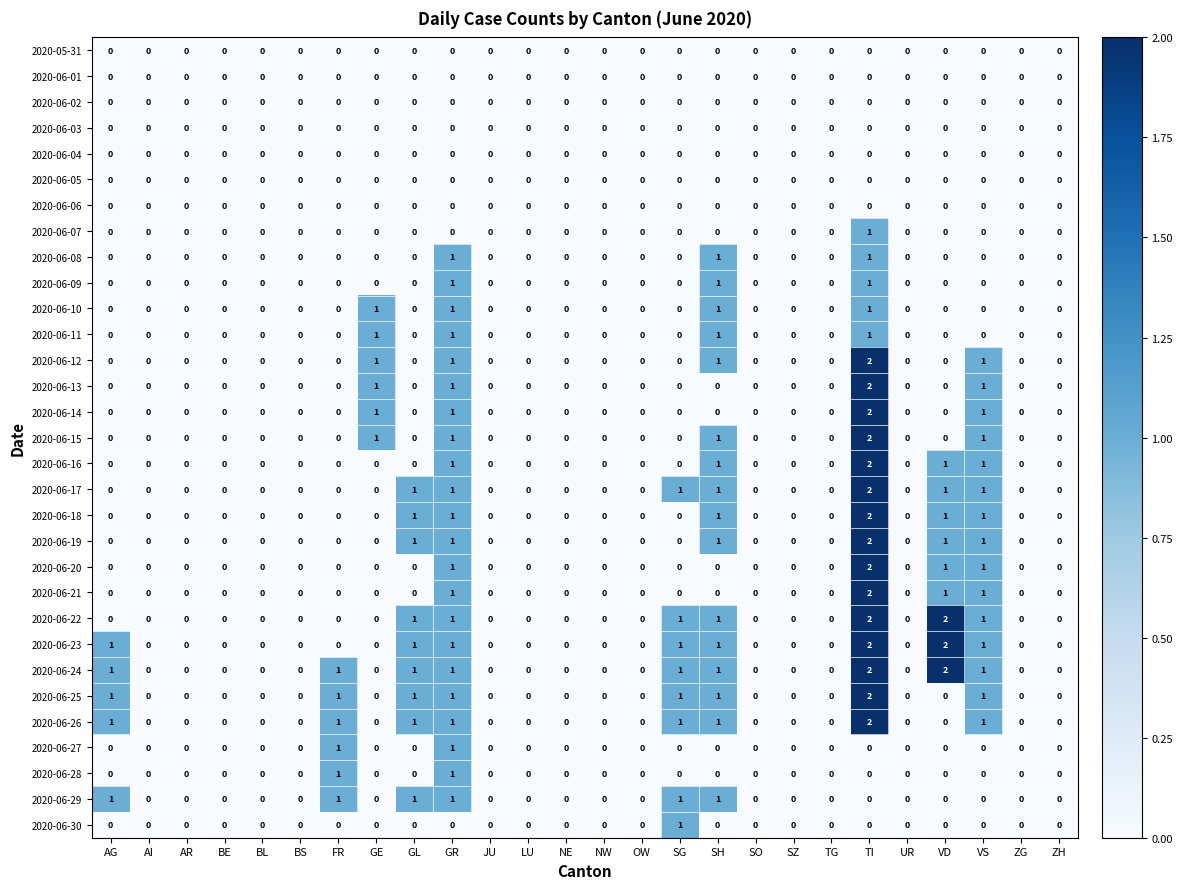

The 2020-06-15 series shows 0 at VD. True or false?

True